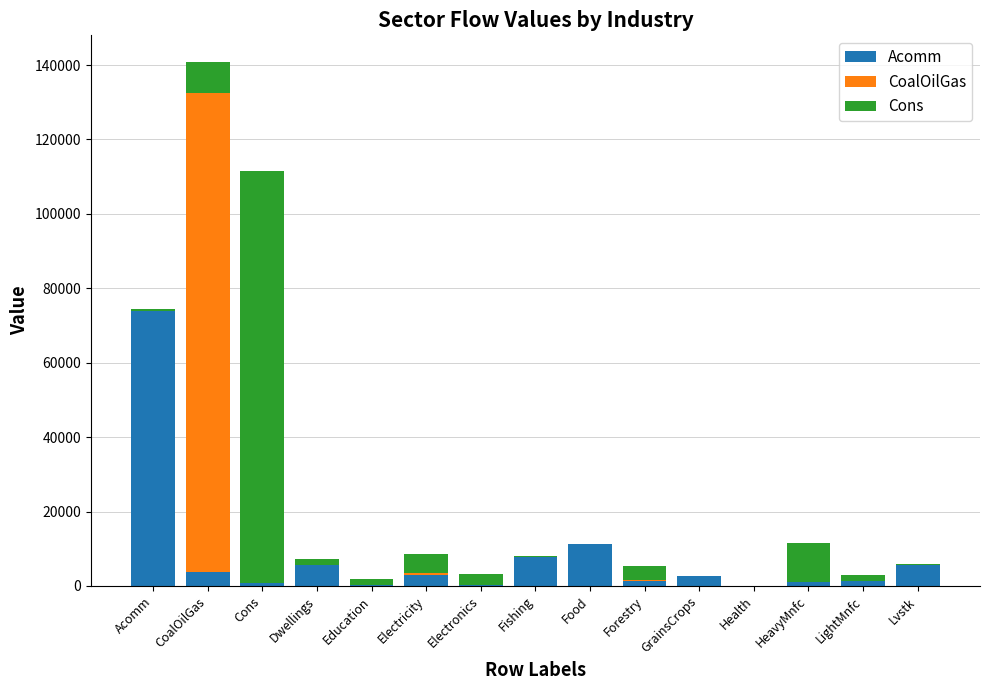

The Acomm series shows 5695.8 at Dwellings. True or false?

True